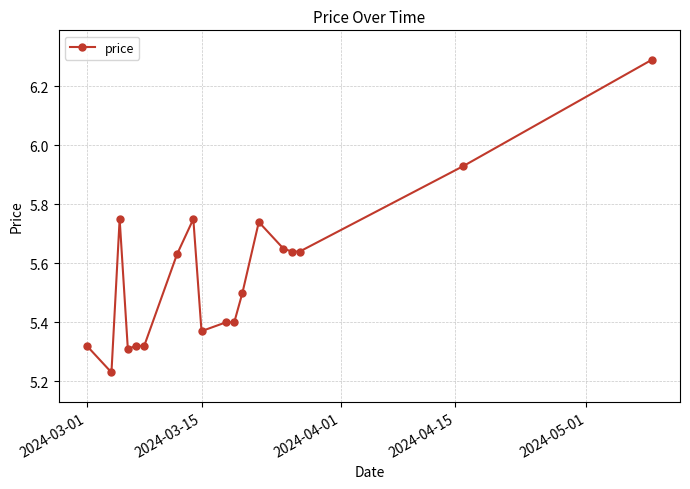

True or false: the data has more than 0 interior local peaks.

True